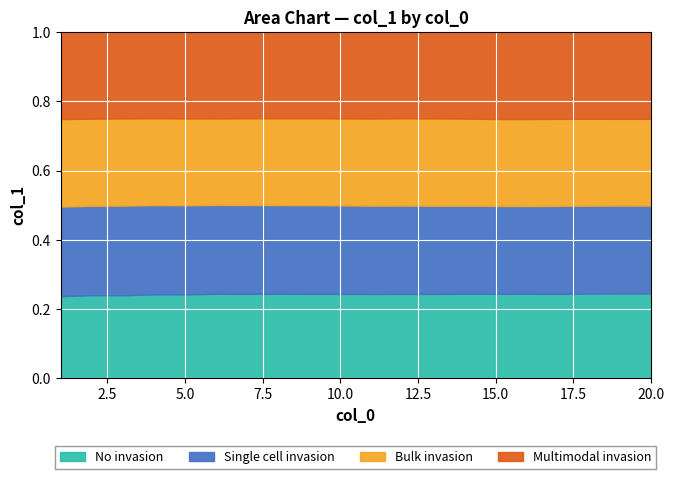

Is it true that Single cell invasion equals 18164 at 19?

False